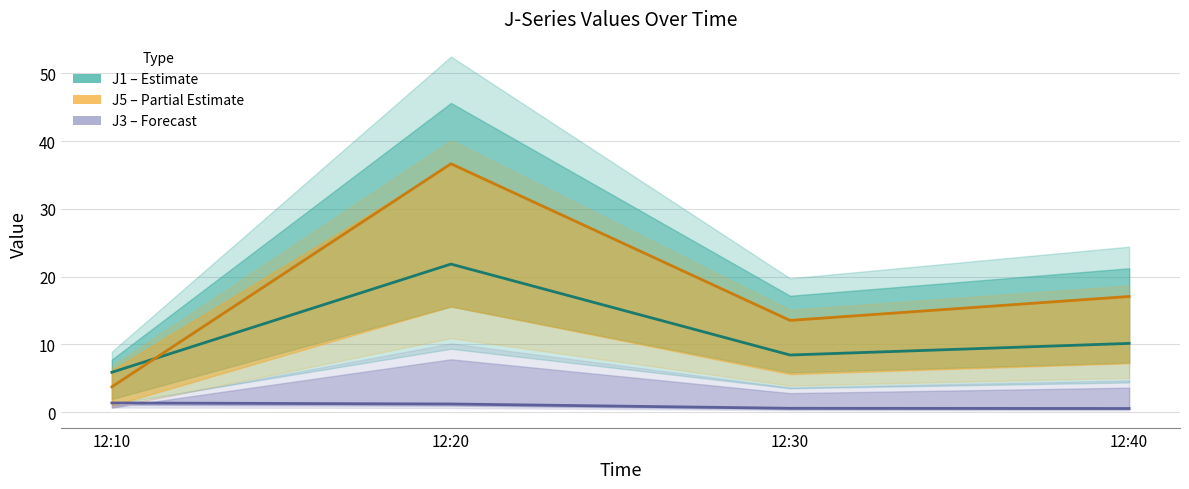

Which series has the largest range (max minus min)?

J5